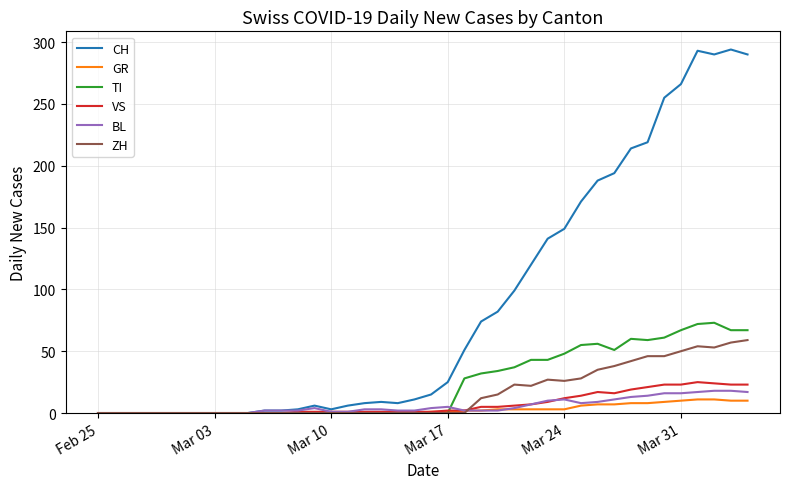

What is the average value of the VS series?

7